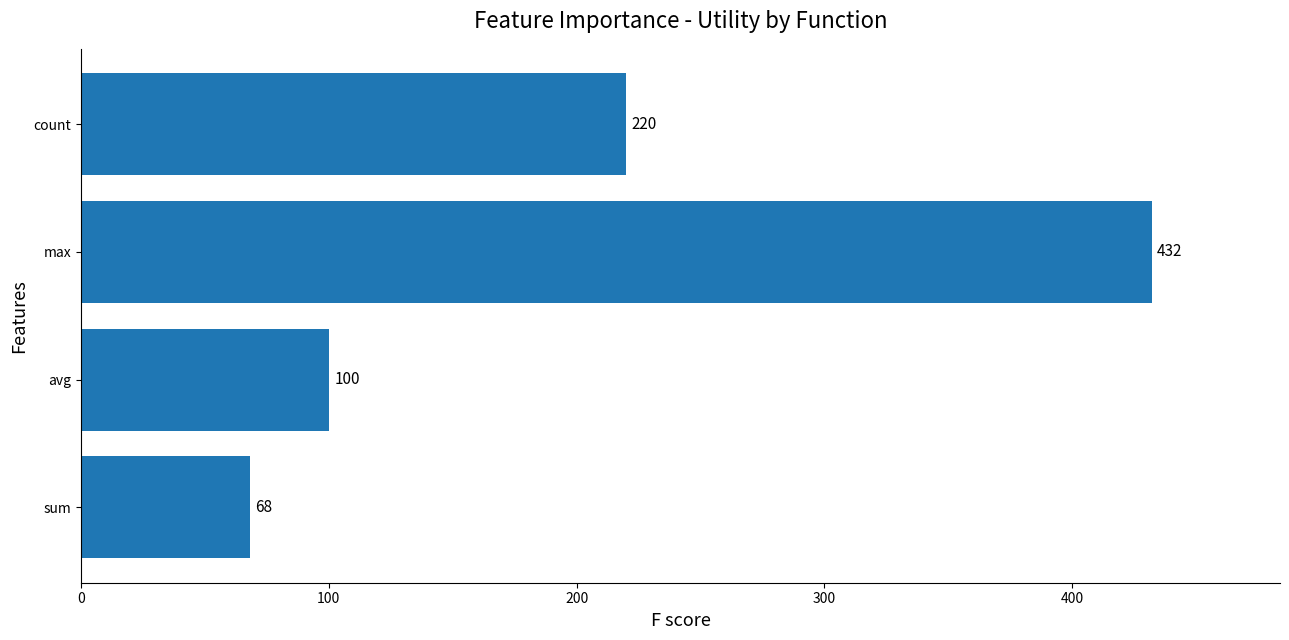

At which category does the chart reach its peak across all series?

max